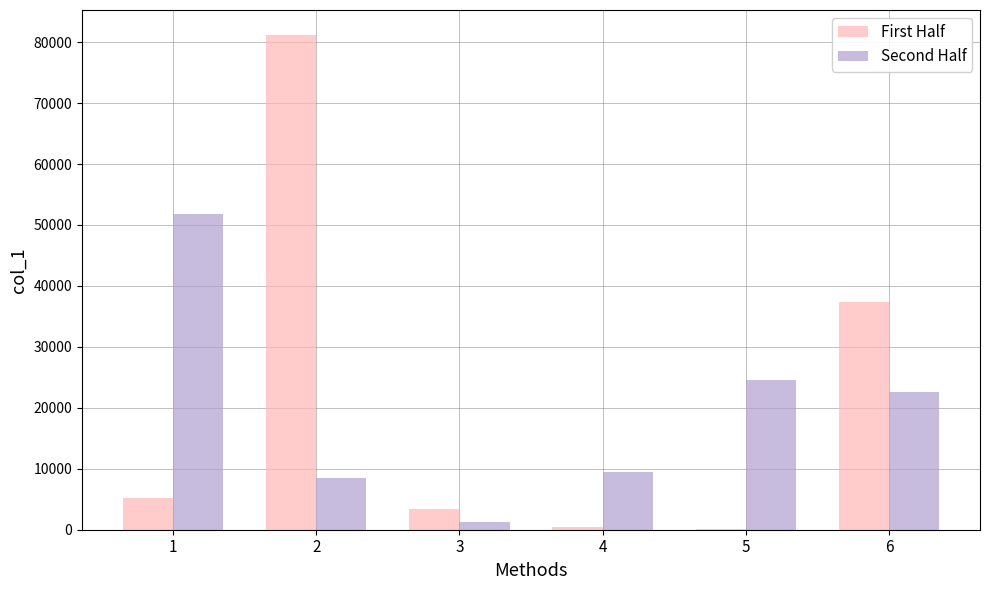

Which series changed the most between 1 and 5?

Second Half